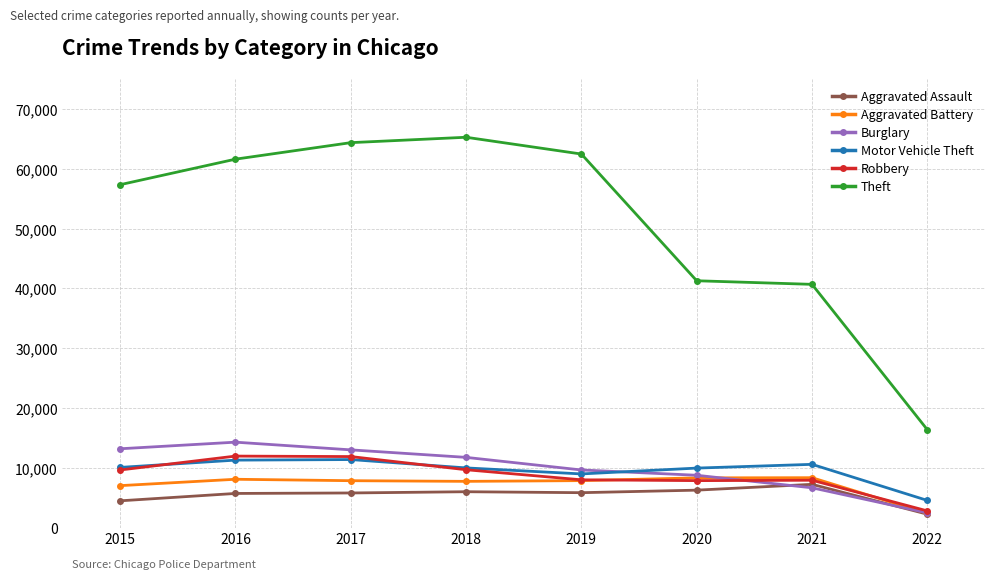

Which series has the widest spread of values?

Theft